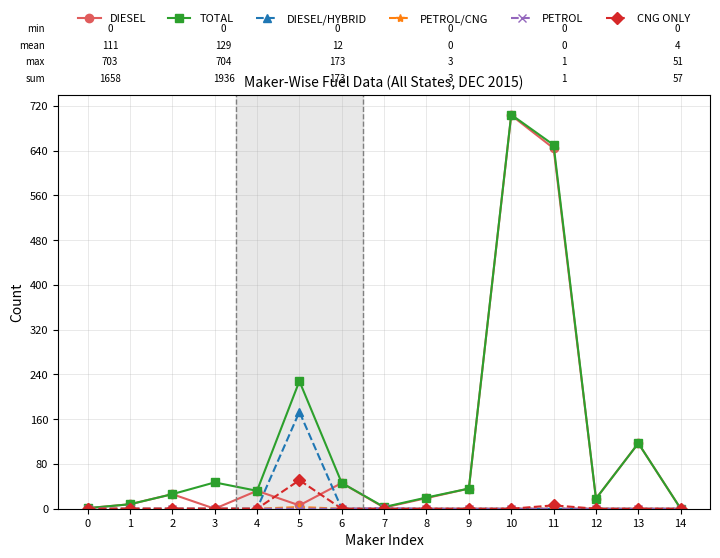

At which category is the sum across all series the highest?

10